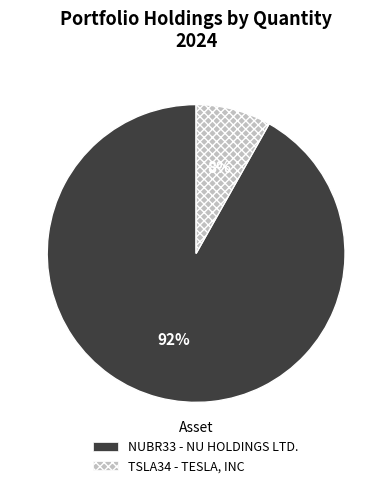

Combined, do NUBR33 - NU HOLDINGS LTD. and TSLA34 - TESLA, INC account for over 50%?

Yes